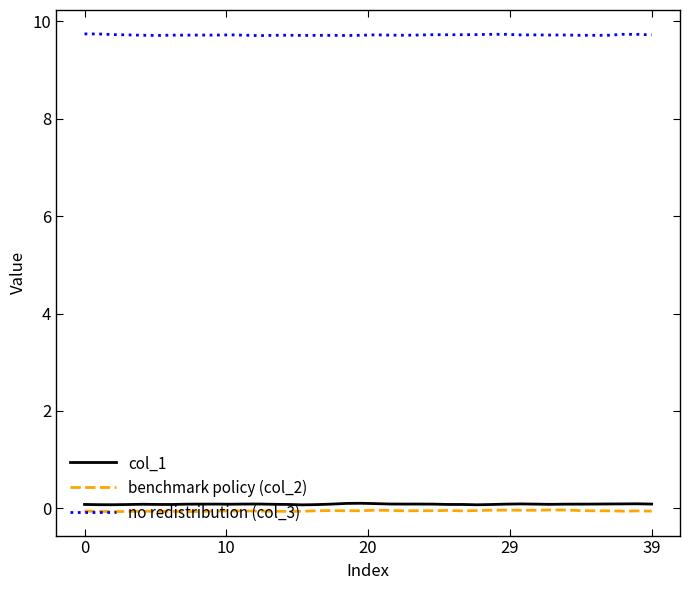

What is the sum of all no redistribution (col_3) values?

388.8